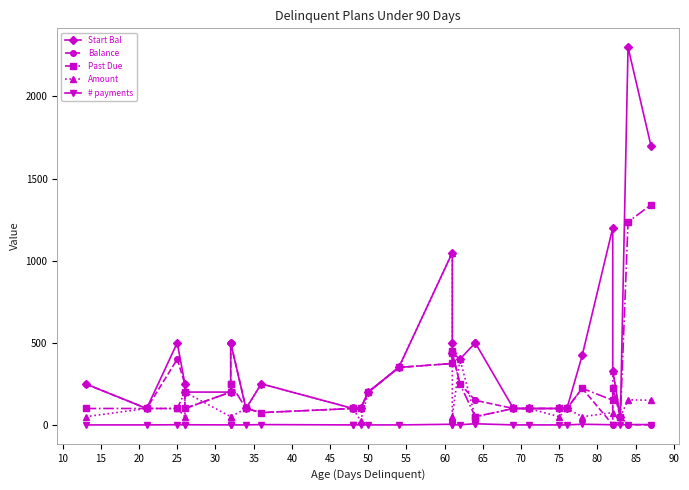

True or false: Amount has more than 1 interior local peaks.

True